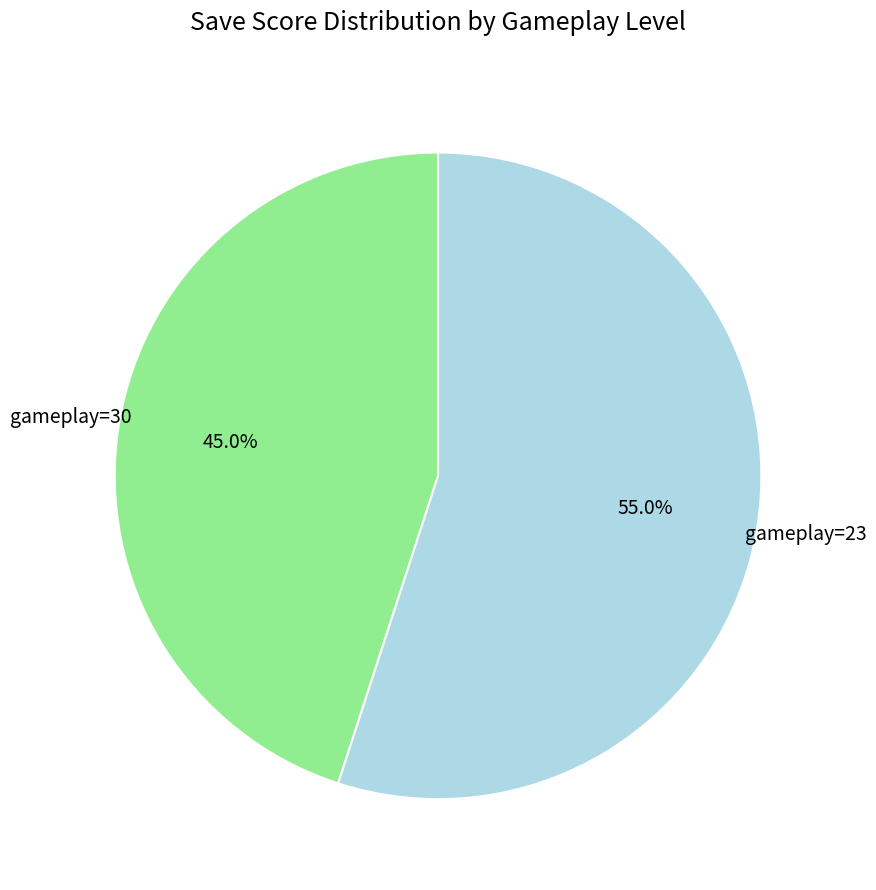

Is there a majority slice in this chart?

Yes